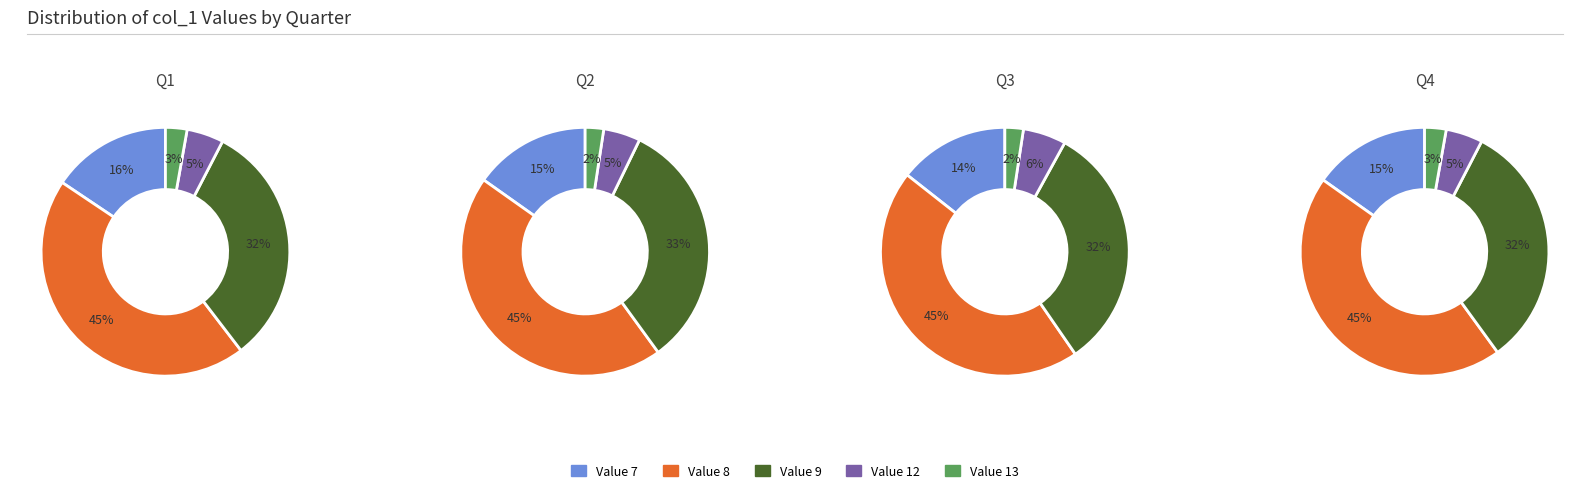

Count the number of slices in the pie.

5